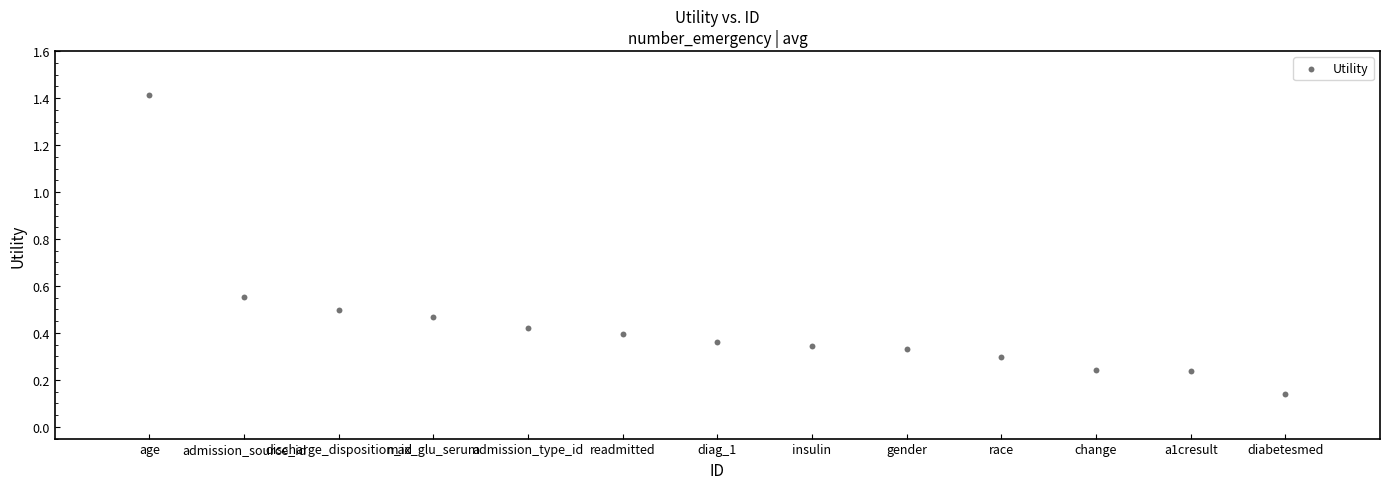

What is the range of X values (max minus min)?

12.0